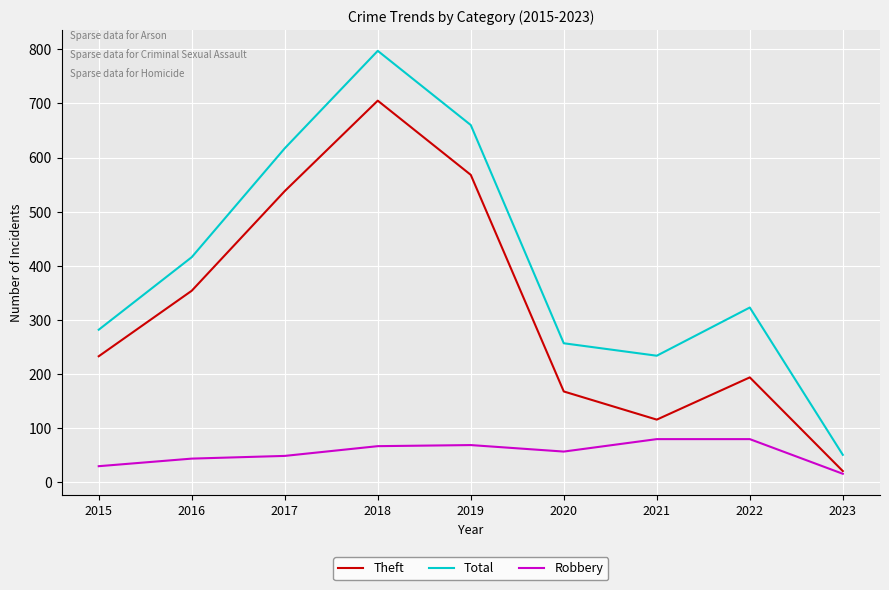

At which label does Robbery reach its minimum?

2023